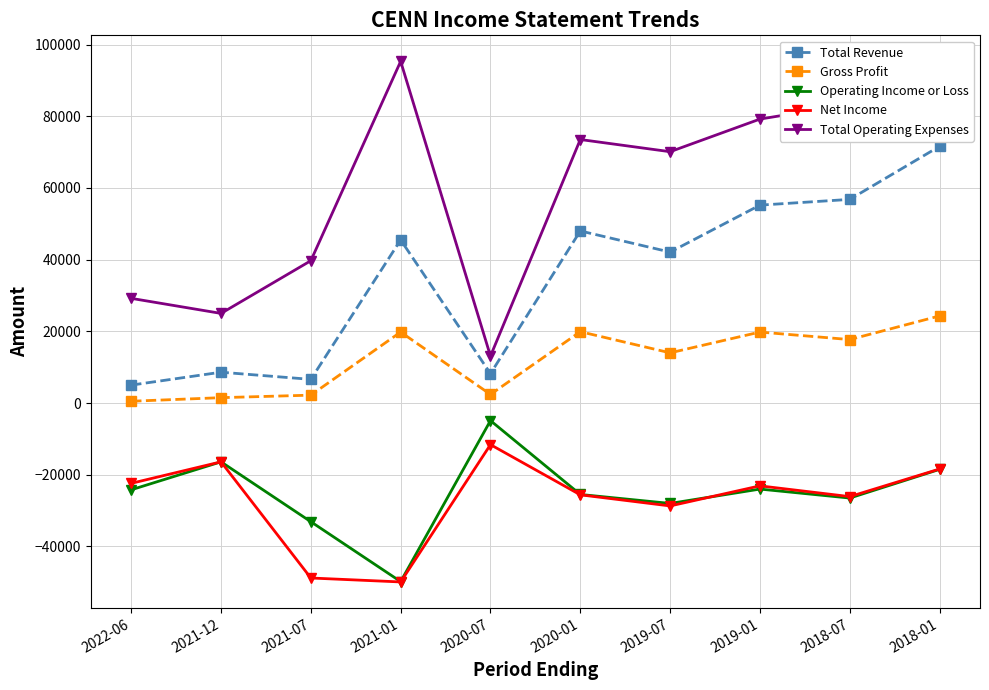

Which category has the highest value in the Net Income series?

2020-07